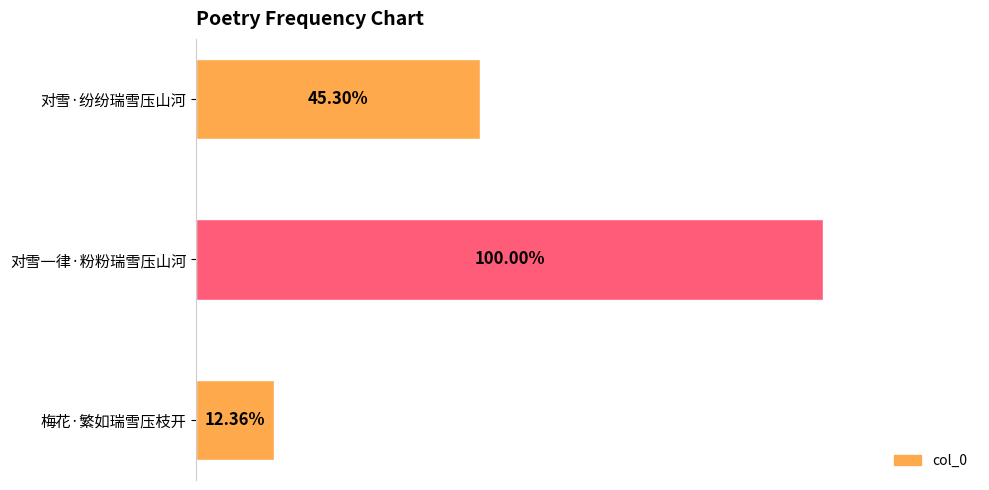

What is the label of the 1st bar from the left?

梅花·繁如瑞雪压枝开